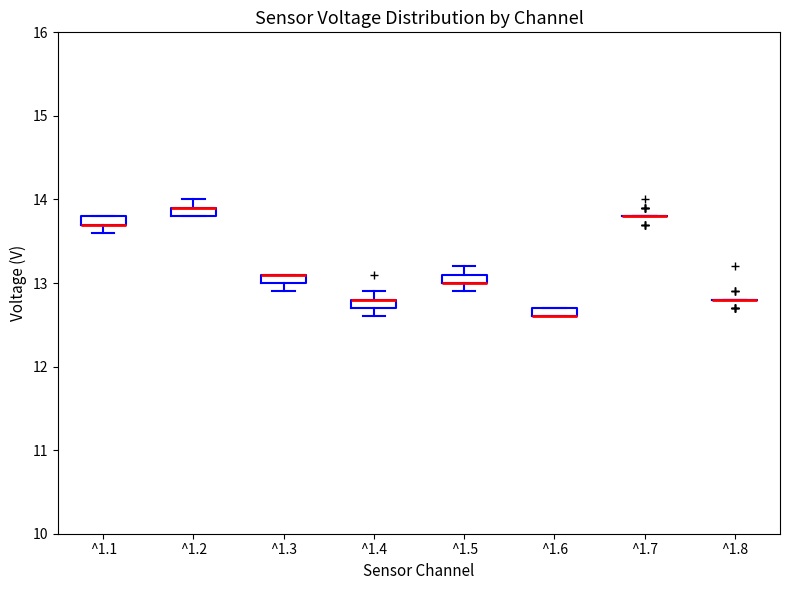

Where is the upper edge of the box for ^1.1 on the y-axis? The values are not printed on the chart, so give them approximately, as read against the axis.

13.8